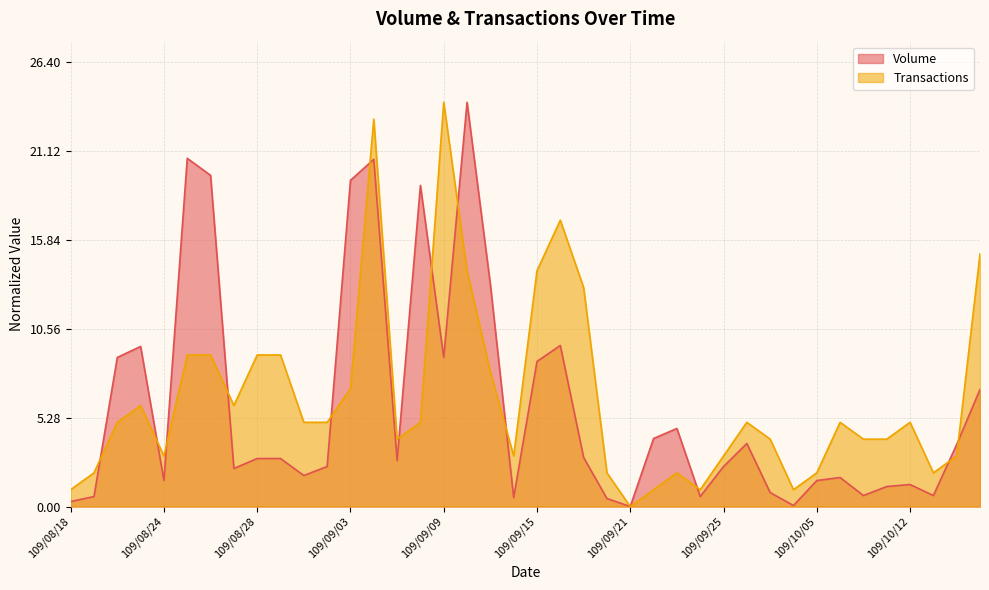

Reading left to right, extract all data points from this chart.

Volume: 109/08/18=0.3	109/08/19=0.6	109/08/20=8.9	109/08/21=9.5	109/08/24=1.5	109/08/25=20.7	109/08/26=19.7	109/08/27=2.3	109/08/28=2.9	109/08/31=2.9	109/09/01=1.8	109/09/02=2.4	109/09/03=19.4	109/09/04=20.6	109/09/07=2.7	109/09/08=19.1	109/09/09=8.9	109/09/10=24.0	109/09/11=13.2	109/09/14=0.5	109/09/15=8.6	109/09/16=9.6	109/09/17=2.9	109/09/18=0.5	109/09/21=0.0	109/09/22=4.0	109/09/23=4.6	109/09/24=0.6	109/09/25=2.4	109/09/28=3.7	109/09/29=0.8	109/09/30=0.1	109/10/05=1.5	109/10/06=1.7	109/10/07=0.7	109/10/08=1.2	109/10/12=1.3	109/10/13=0.7	109/10/14=3.7	109/10/15=7.0
Transactions: 109/08/18=1.0	109/08/19=2.0	109/08/20=5.0	109/08/21=6.0	109/08/24=3.0	109/08/25=9.0	109/08/26=9.0	109/08/27=6.0	109/08/28=9.0	109/08/31=9.0	109/09/01=5.0	109/09/02=5.0	109/09/03=7.0	109/09/04=23.0	109/09/07=4.0	109/09/08=5.0	109/09/09=24.0	109/09/10=14.0	109/09/11=8.0	109/09/14=3.0	109/09/15=14.0	109/09/16=17.0	109/09/17=13.0	109/09/18=2.0	109/09/21=0.0	109/09/22=1.0	109/09/23=2.0	109/09/24=1.0	109/09/25=3.0	109/09/28=5.0	109/09/29=4.0	109/09/30=1.0	109/10/05=2.0	109/10/06=5.0	109/10/07=4.0	109/10/08=4.0	109/10/12=5.0	109/10/13=2.0	109/10/14=3.0	109/10/15=15.0